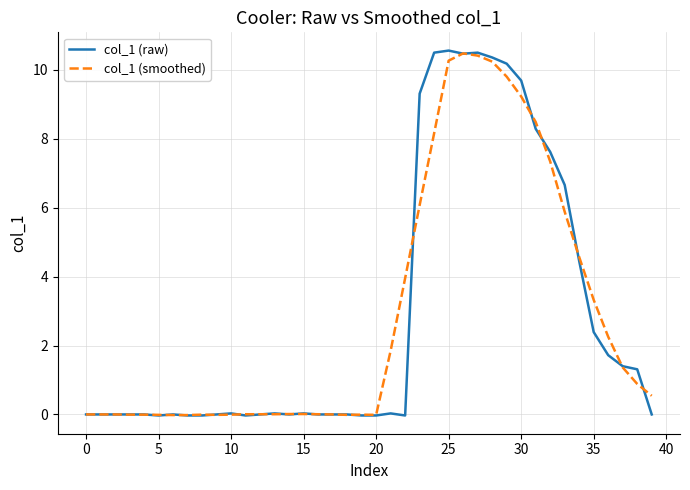

What is the greatest value displayed?

10.6